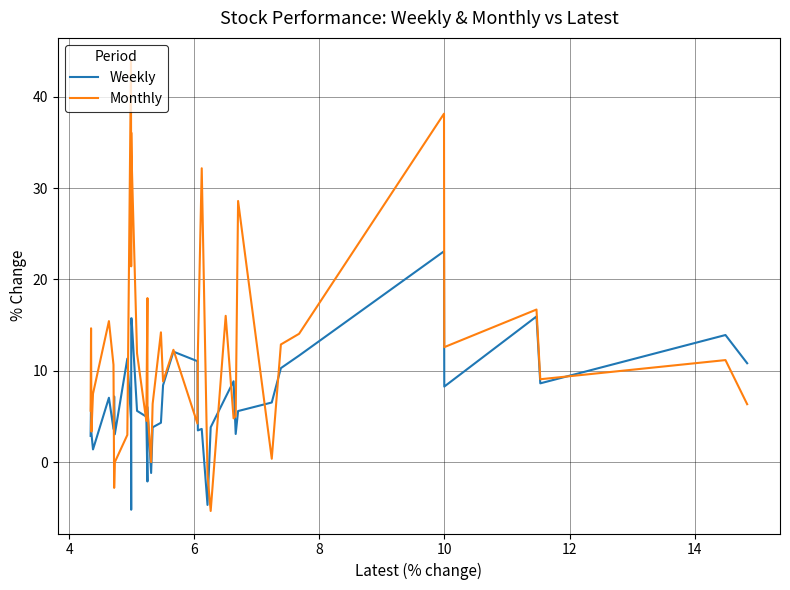

Rank the series by their average value, from lowest to highest.

Weekly, Monthly